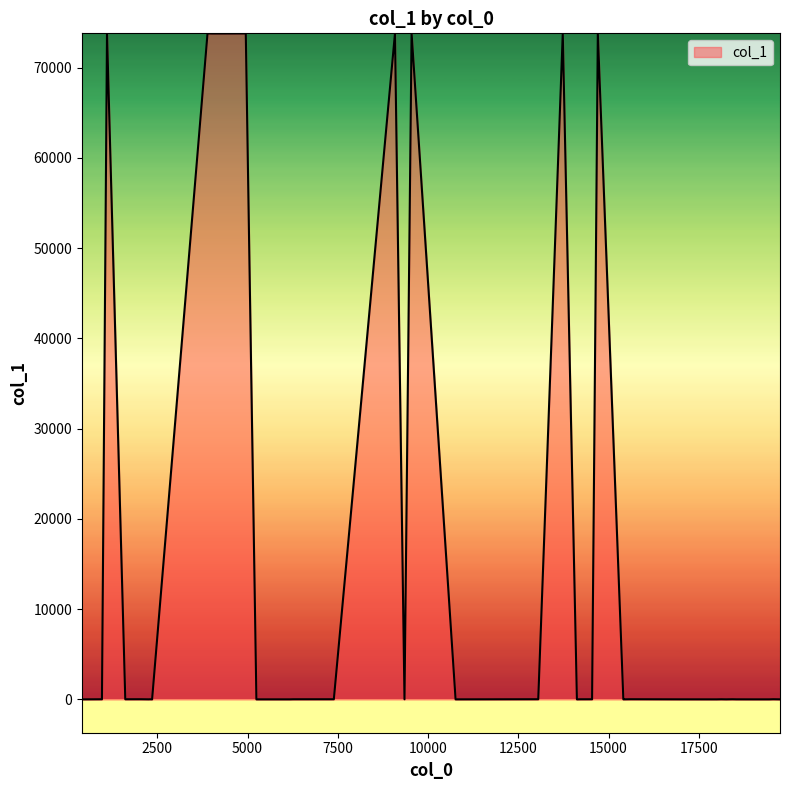

What is the difference between the maximum and minimum values?

73803